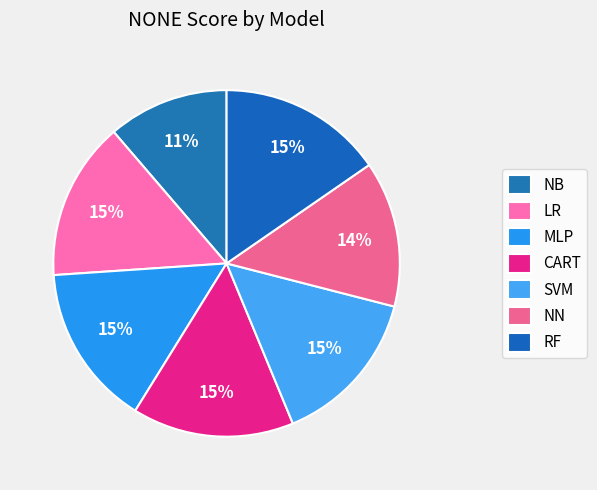

Does MLP represent more than half of the total?

No